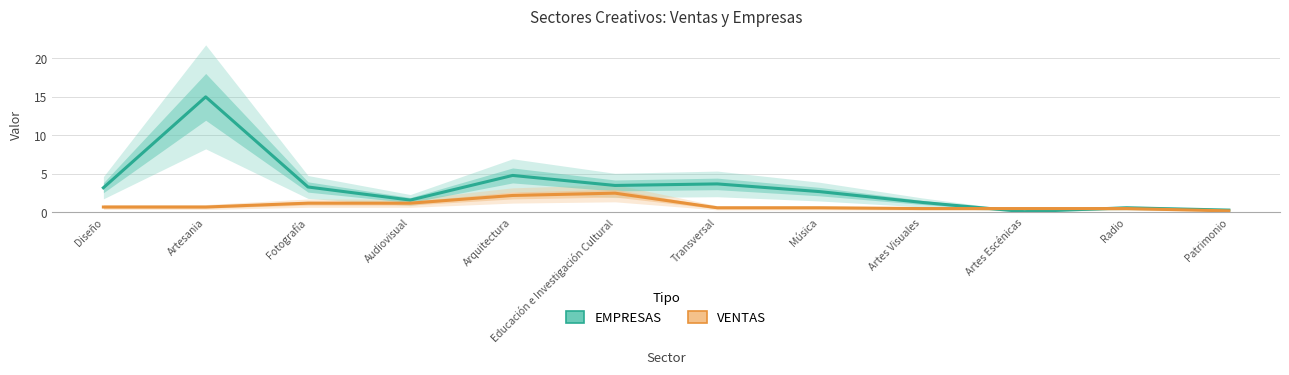

What position from the right is Educación e Investigación Cultural?

7